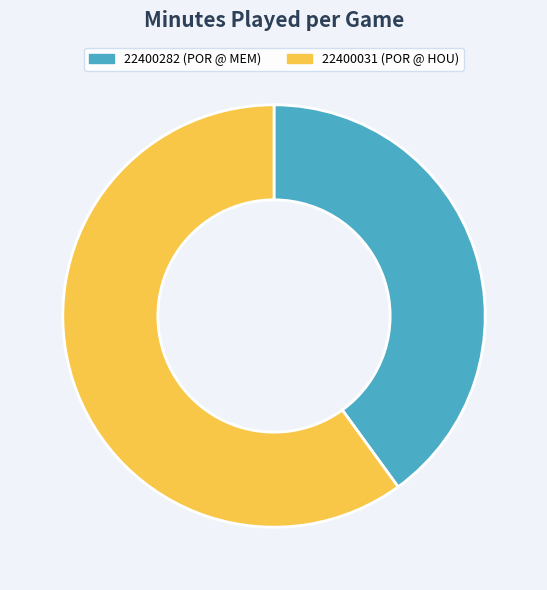

Does 22400031 account for over 50% of the chart?

Yes